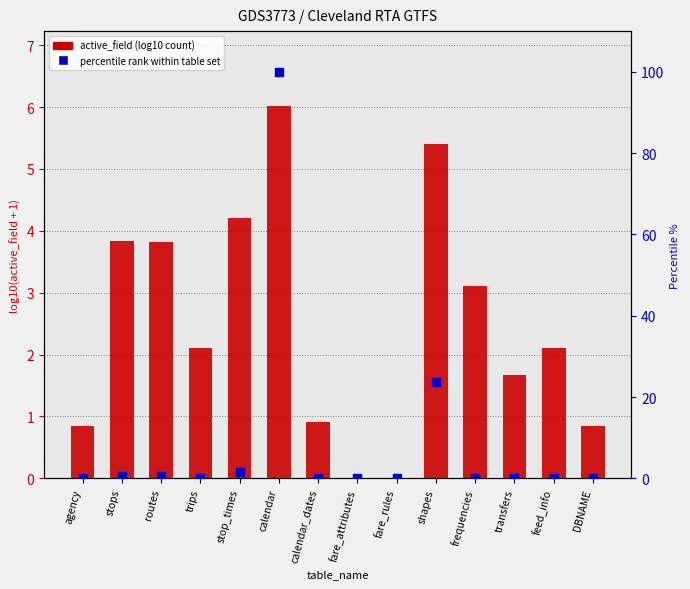

What are all the series names shown in the legend?

active_field (log10 count), percentile rank within table set